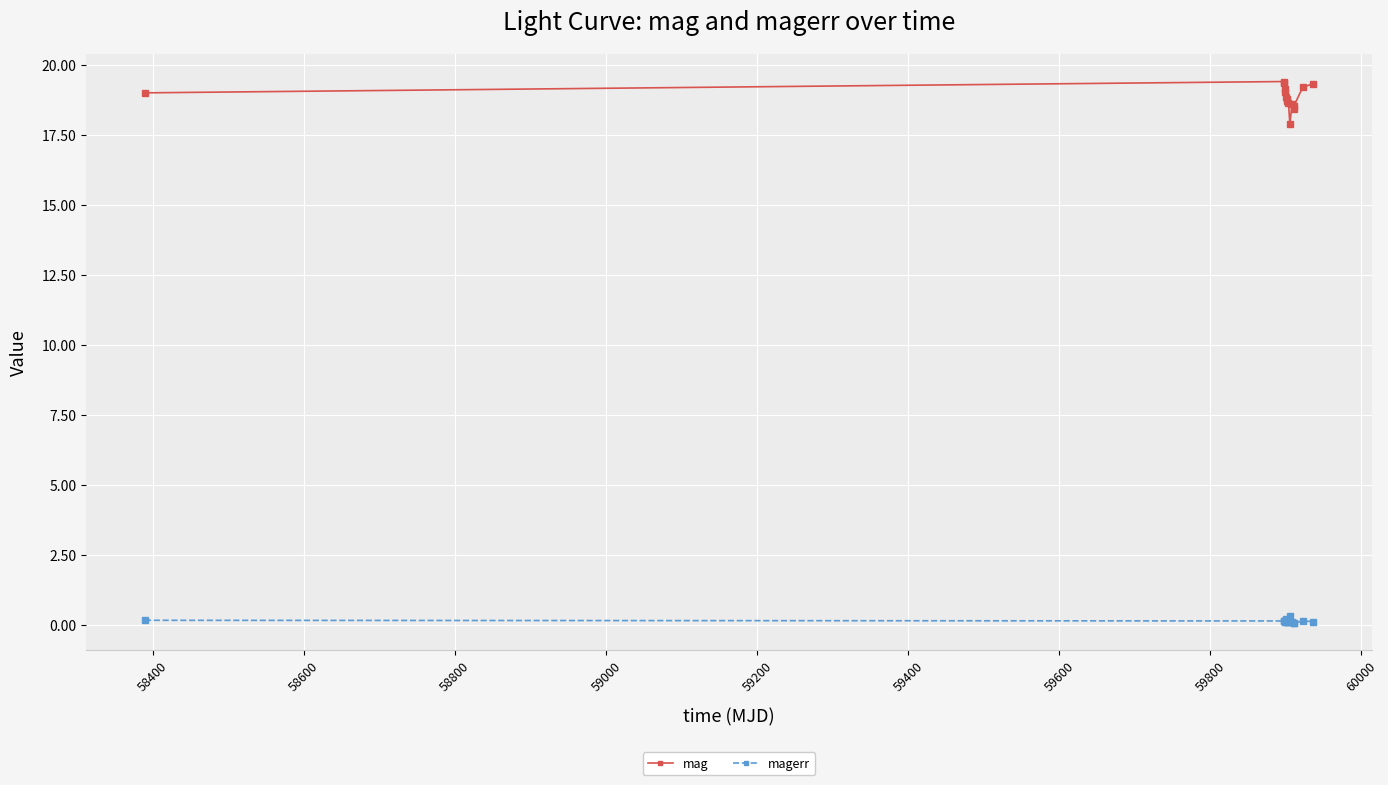

List the series in order of their overall mean, lowest first.

magerr, mag